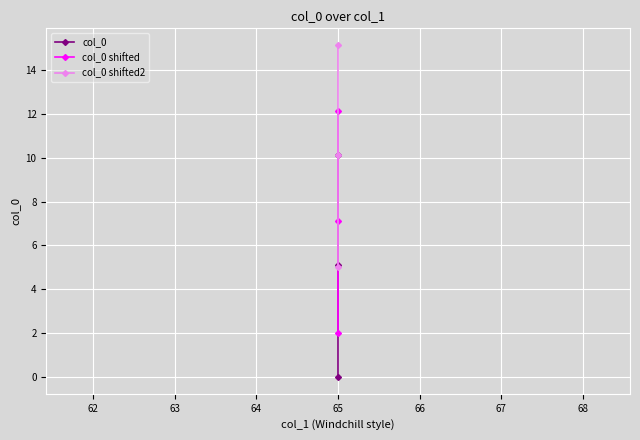

Between 63 and 61, which is larger?

63